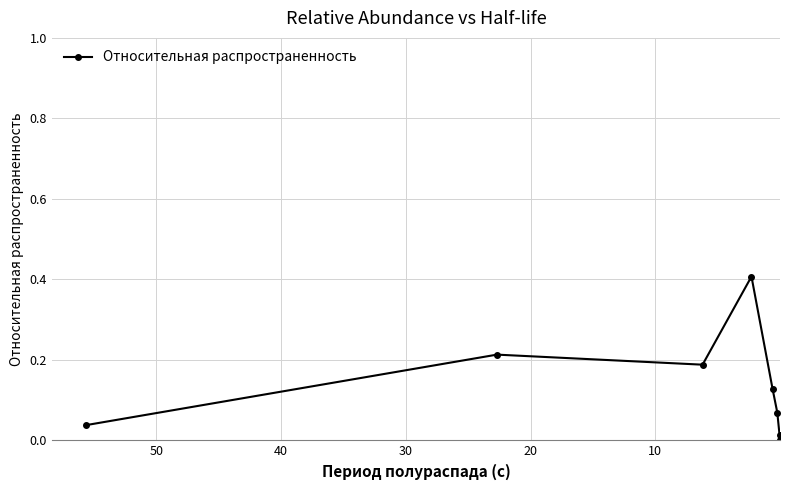

What is the sum of all values?

1.1